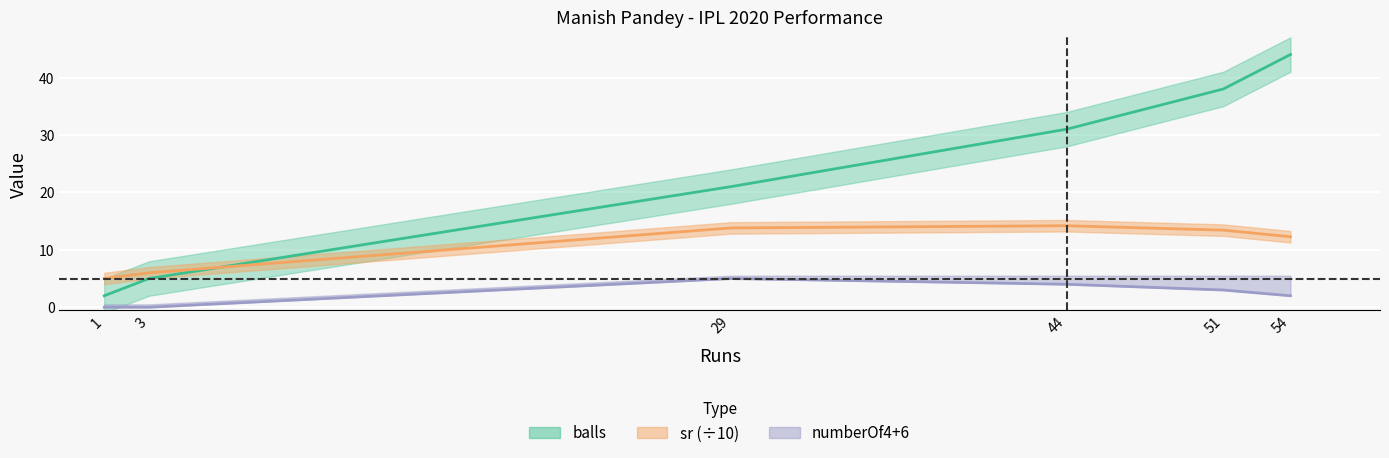

Reading left to right, what are all the values shown in this chart?

balls: 2.0	5.0	21.0	31.0	38.0	44.0
sr: 5.0	6.0	13.8	14.2	13.4	12.3
numberOf4: 0.0	0.0	5.0	4.0	3.0	2.0